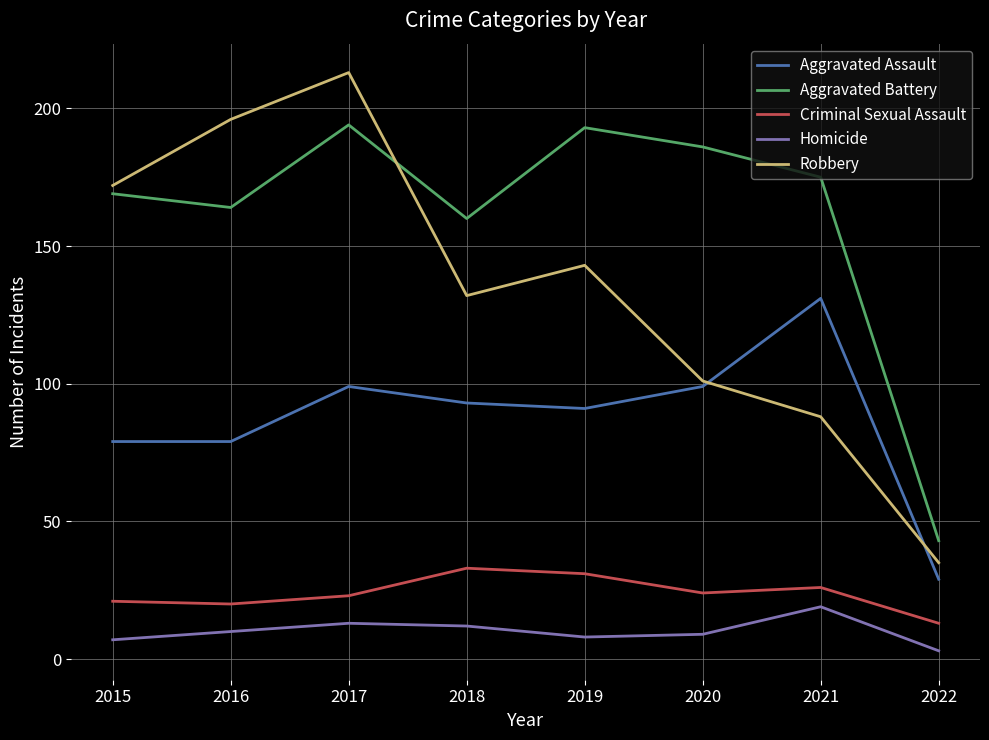

Which series has the largest range (max minus min)?

Robbery